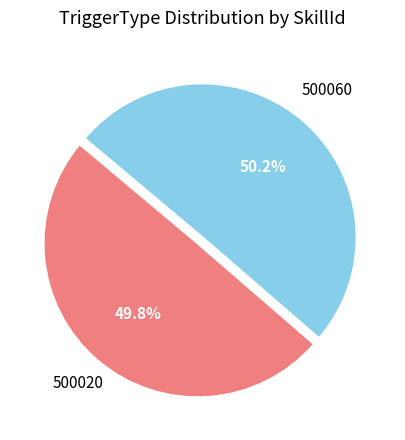

How many segments does this pie chart have?

2